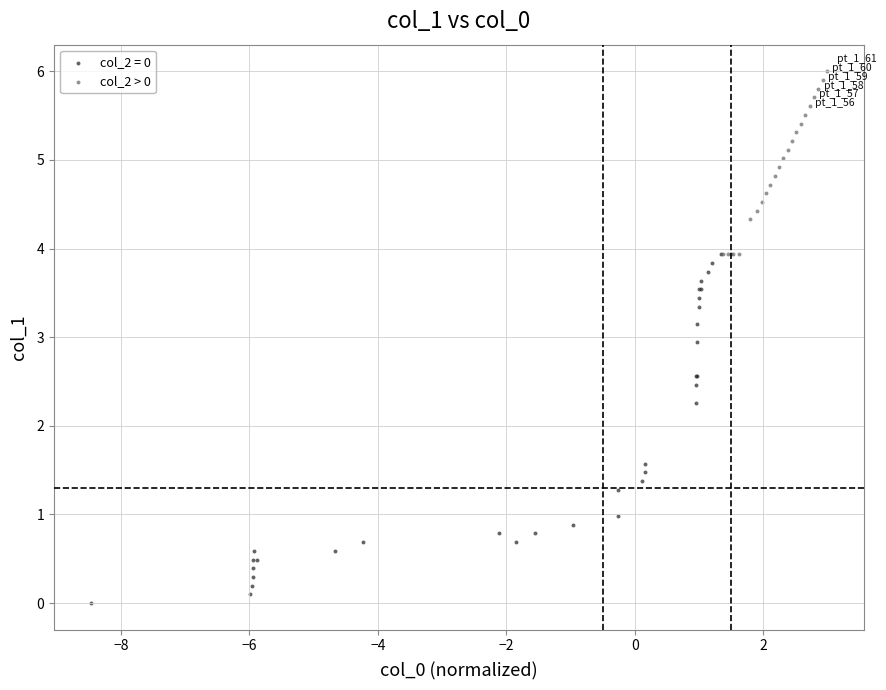

Which series reaches the maximum Y coordinate?

col_2 > 0